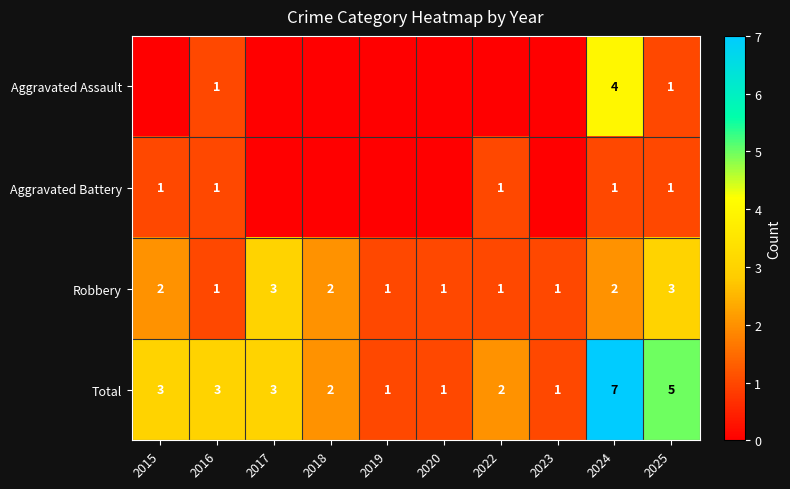

Count the number of categories in the chart.

10